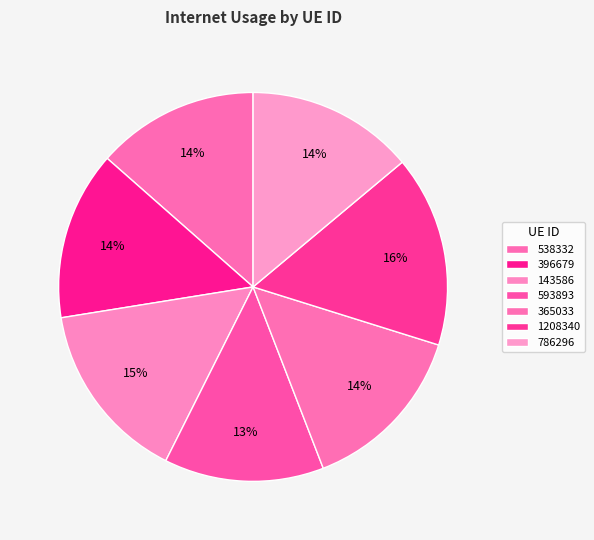

What is the smallest slice in the pie chart?

593893